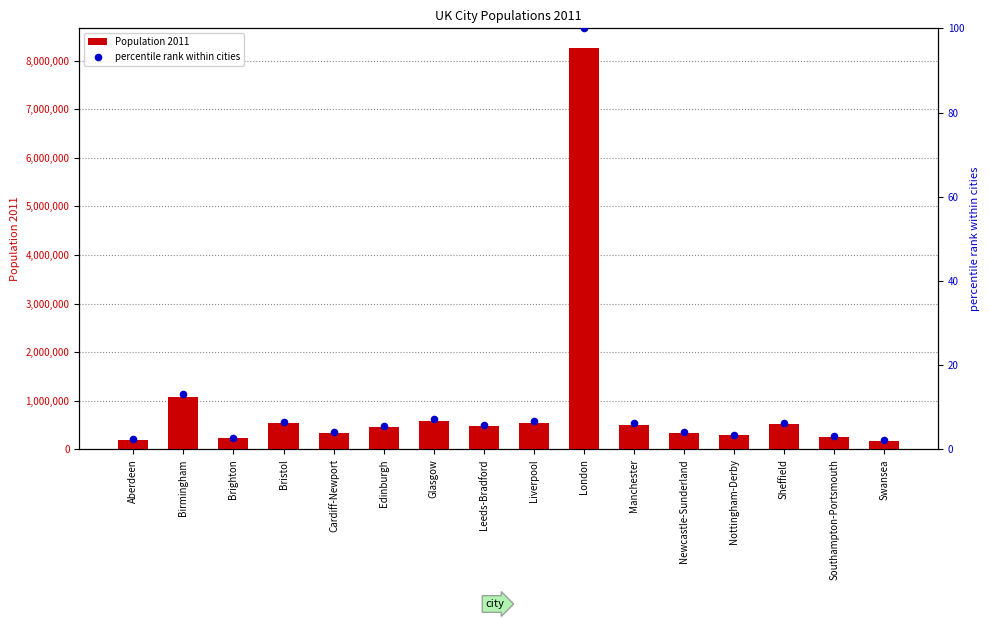

What is the total value across all series at Birmingham?

1085823.2